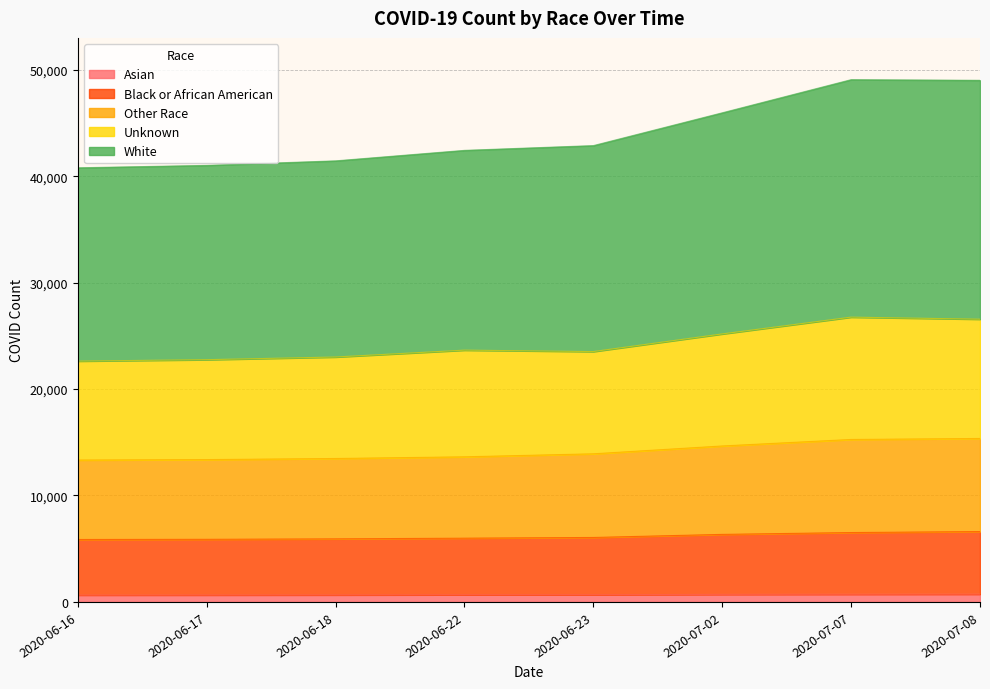

True or false: Other Race and White intersect in this chart.

False